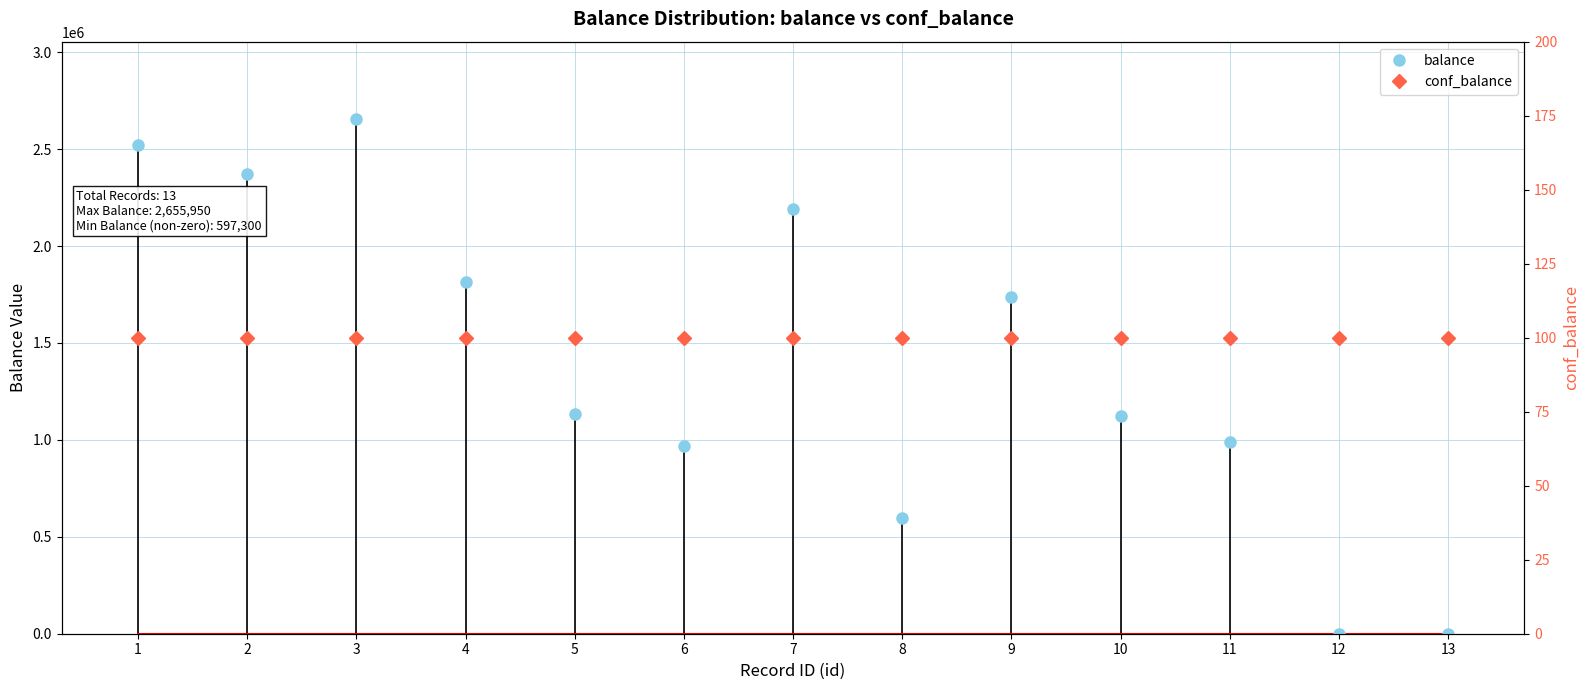

What is the value of the 2nd bar from the left?

2369856